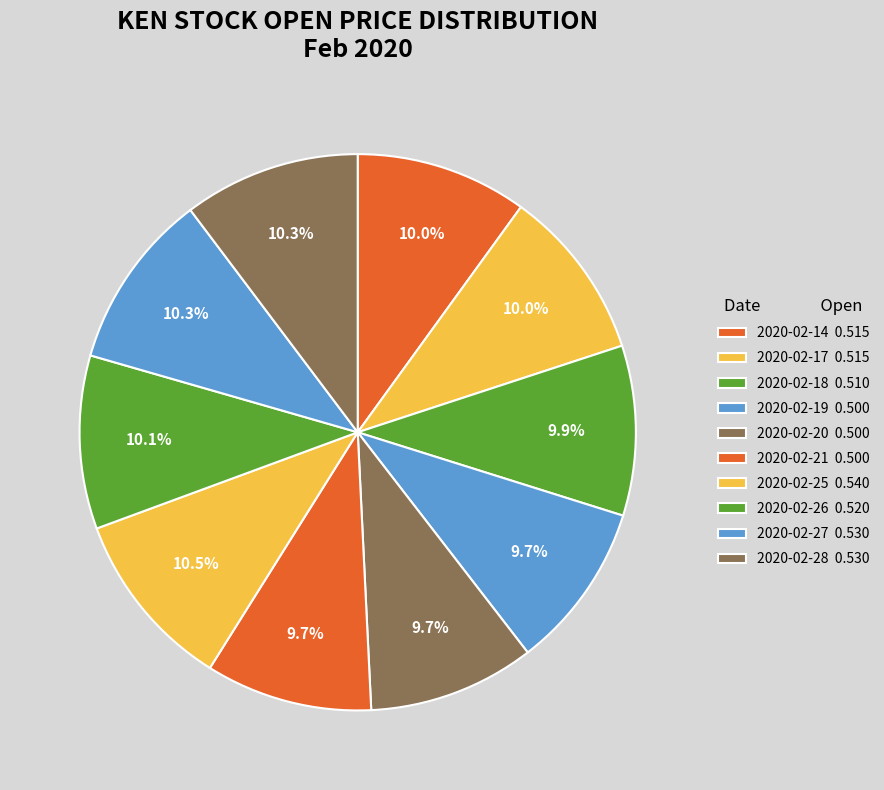

To the nearest percent, what is the combined percentage of 2020-02-26 and 2020-02-14?

20%